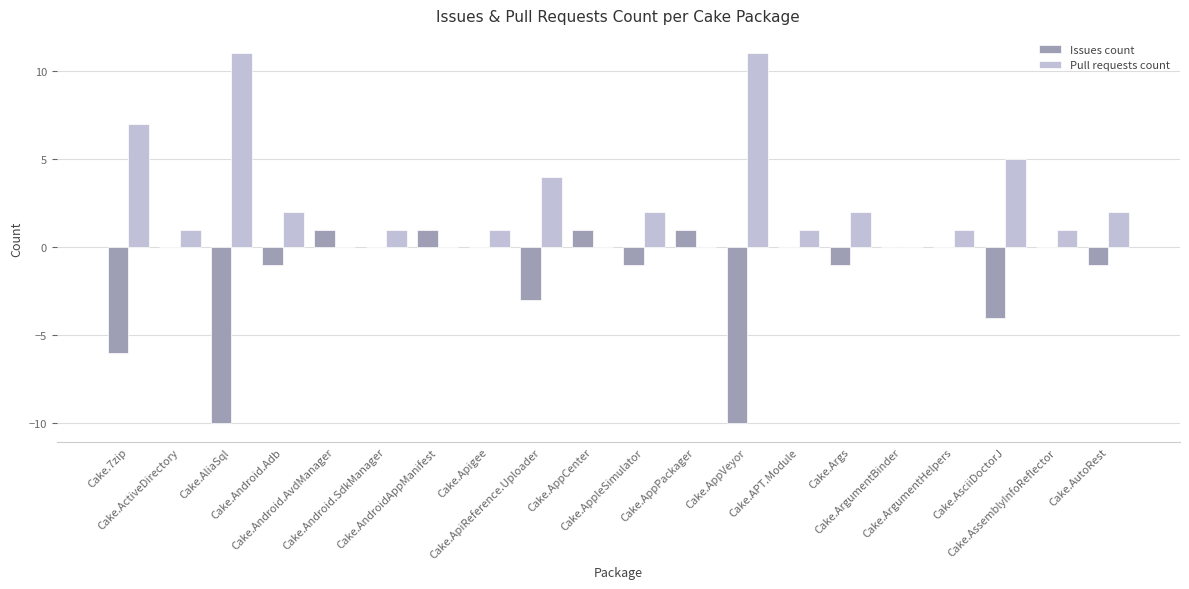

Read the Issues count value at Cake.AppPackager.

1